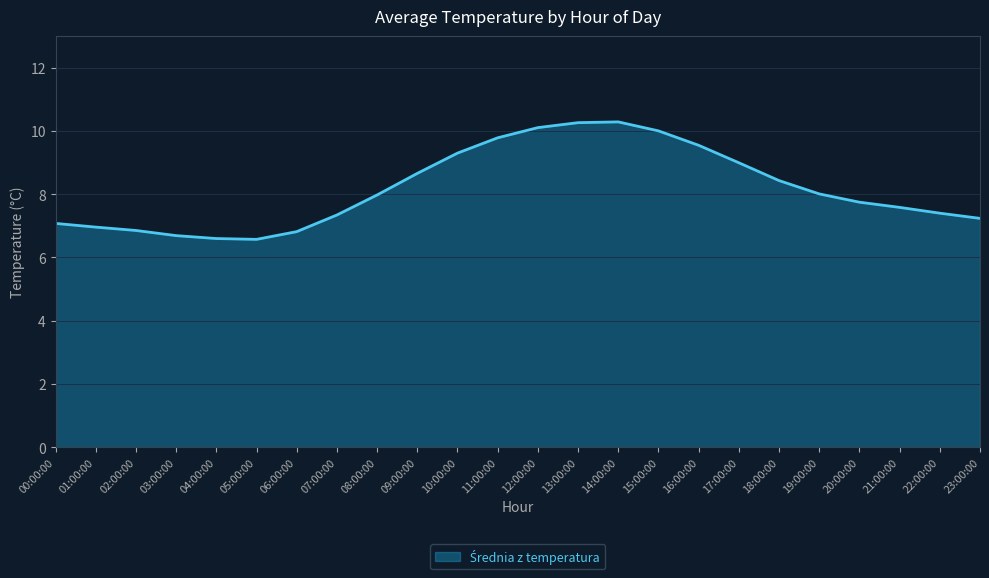

What is the maximum value shown in the chart?

10.3